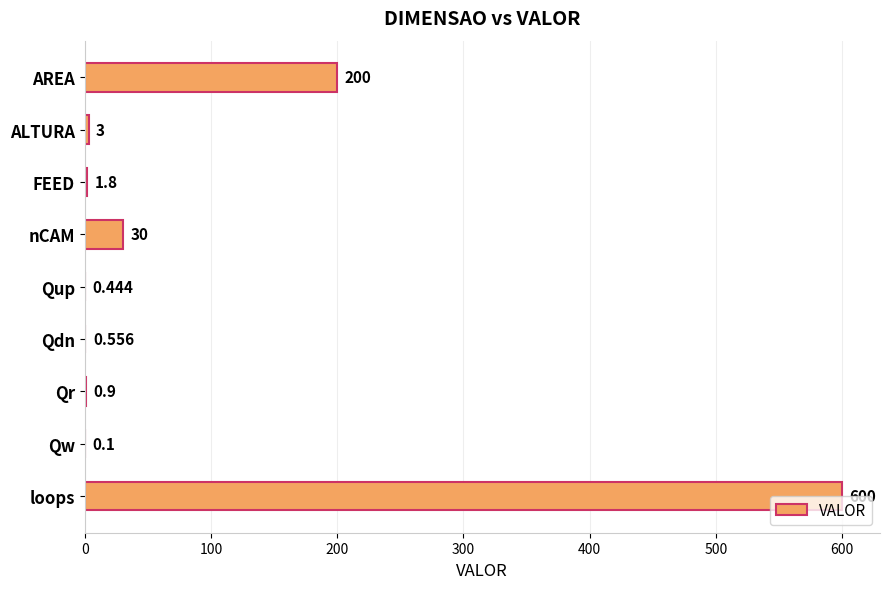

Which label corresponds to the largest value in the chart?

loops